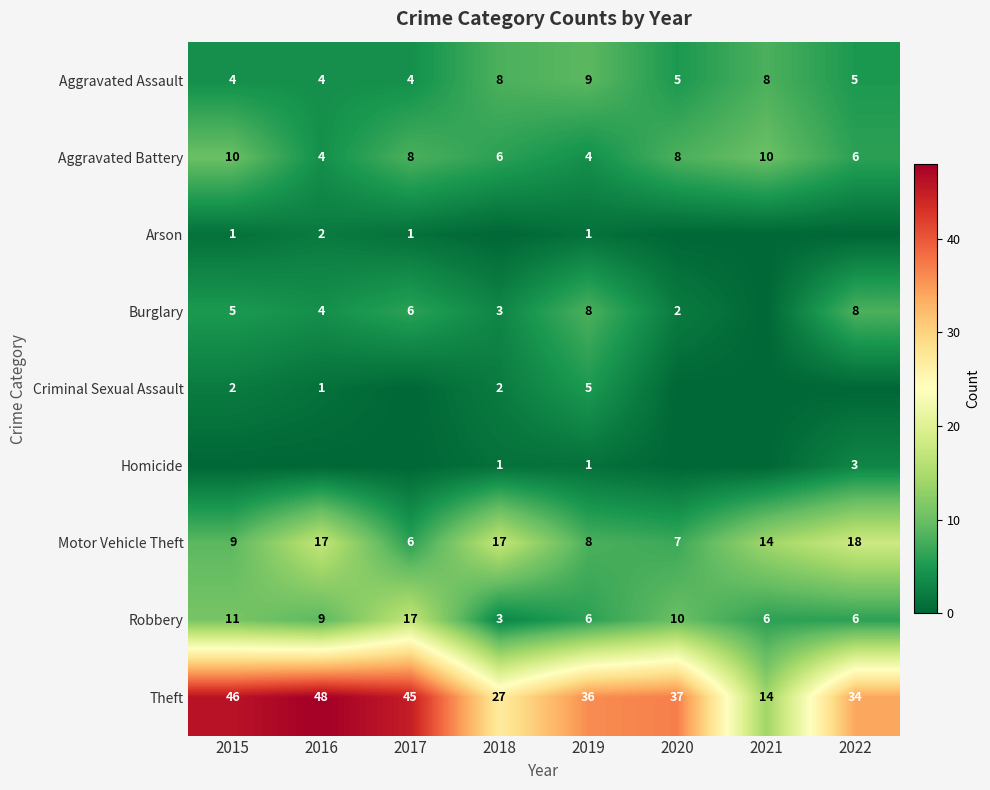

The Theft series shows 34 at 2022. True or false?

True